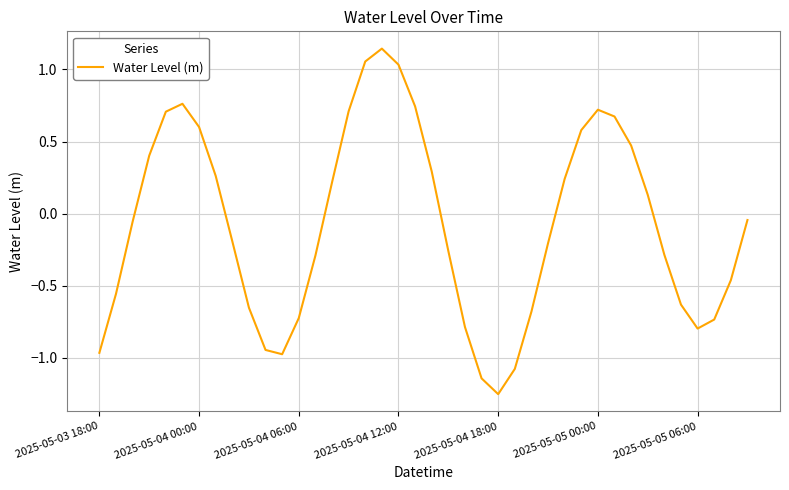

List the labels in order of value, largest first.

17, 16, 18, 2025-05-05 00:00, 19, 30, 15, 2025-05-04 18:00, 31, 2025-05-05 06:00, 29, 32, 2025-05-04 12:00, 20, 7, 28, 14, 33, 39, 2025-05-04 06:00, 8, 27, 21, 34, 13, 38, 2025-05-04 00:00, 35, 9, 26, 12, 37, 22, 36, 10, 2025-05-03 18:00, 11, 25, 23, 24